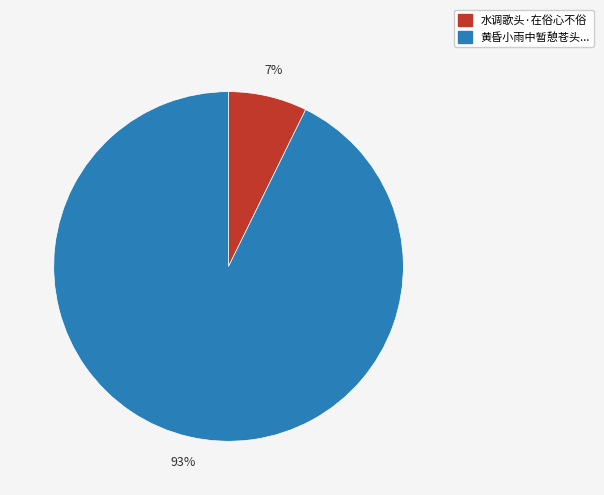

Is the sum of 水调歌头·在俗心不俗 and 黄昏小雨中暂憩苍头... greater than half?

Yes